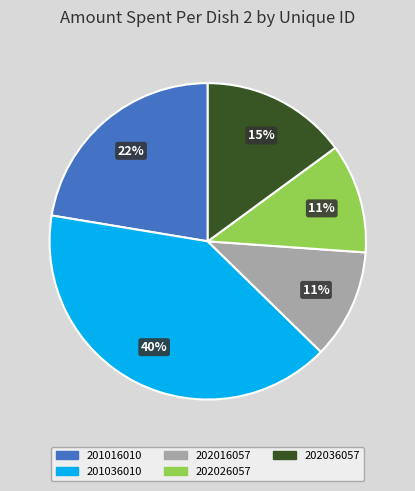

What is the ratio of the value at 202016057 to the value at 202026057?

1.0